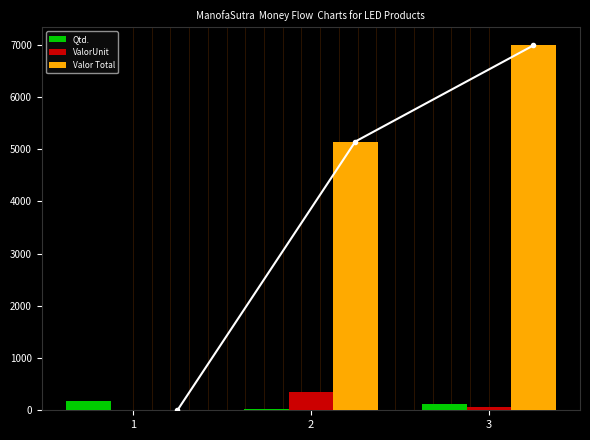

At 3, list the series in order from largest to smallest.

Valor Total, Qtd., ValorUnit